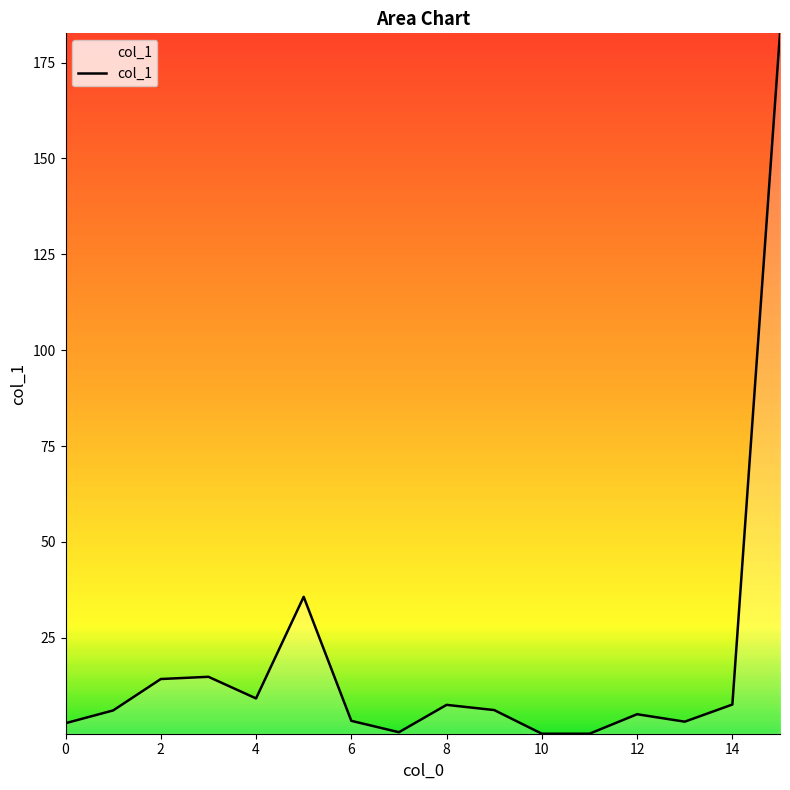

What is the greatest value displayed?

182.6